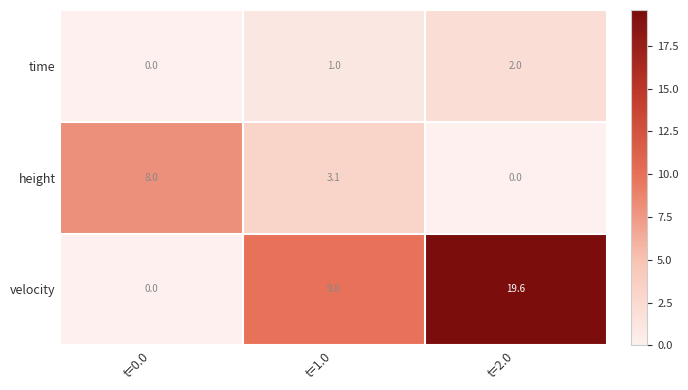

Reading left to right, transcribe all the data shown in this chart.

time: t=0.0=0.0	t=1.0=1.0	t=2.0=2.0
height: t=0.0=8.0	t=1.0=3.1	t=2.0=0.0
velocity: t=0.0=0.0	t=1.0=9.8	t=2.0=19.6